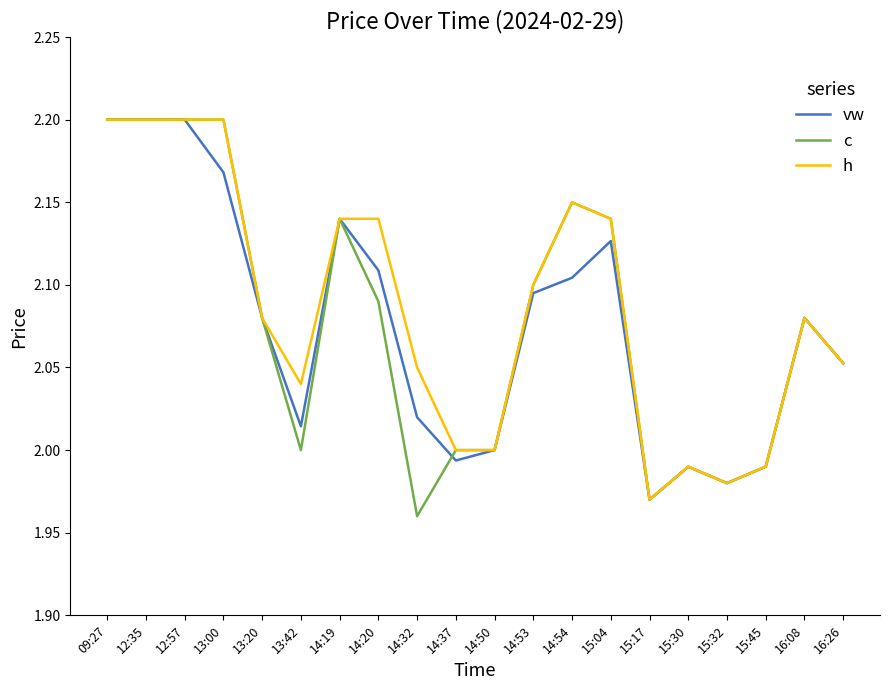

What position from the right is 13:20?

16